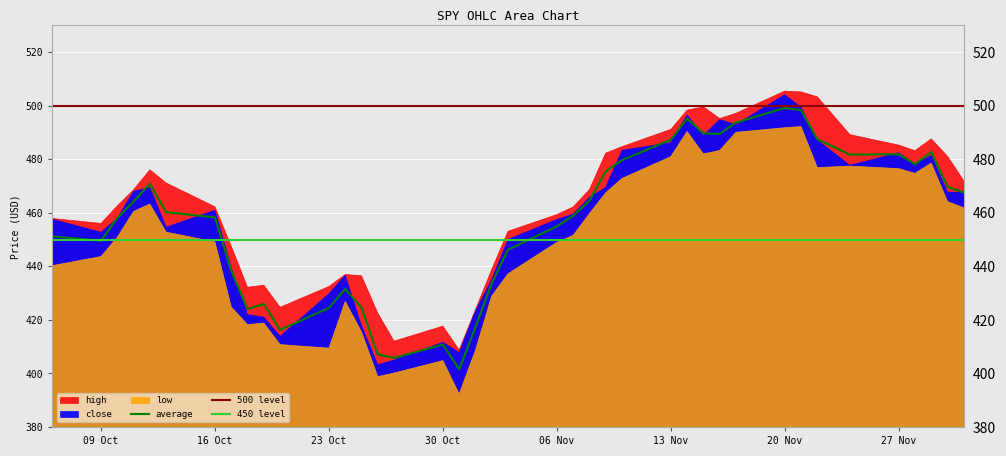

Which series changed the most between 2023-10-12 and 2023-11-17?

low